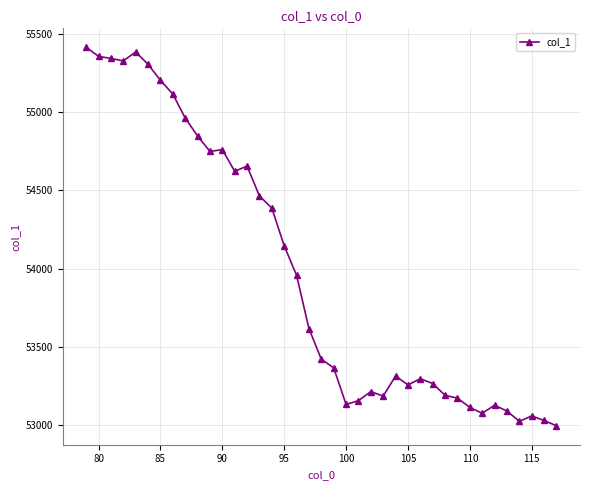

What is the smallest value displayed?

52994.3